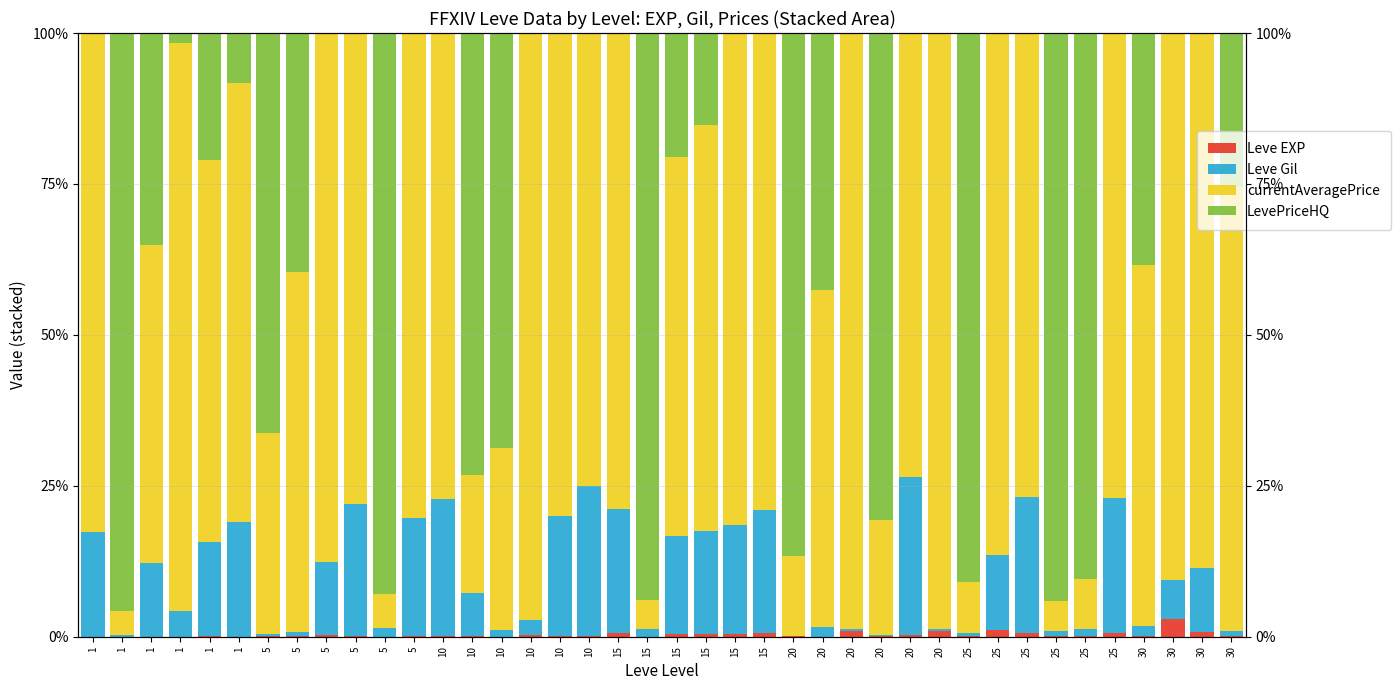

How many bars are there in each group?

4